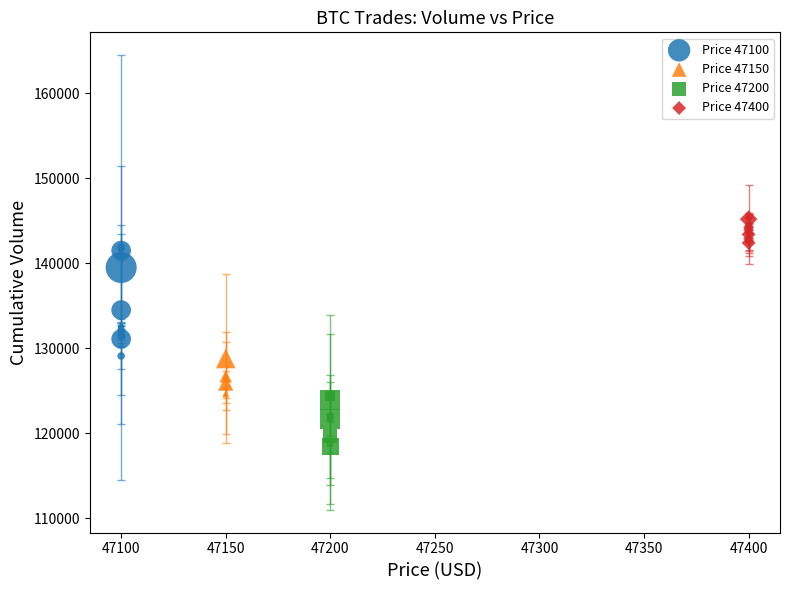

Which series reaches the minimum Y coordinate?

Price 47200